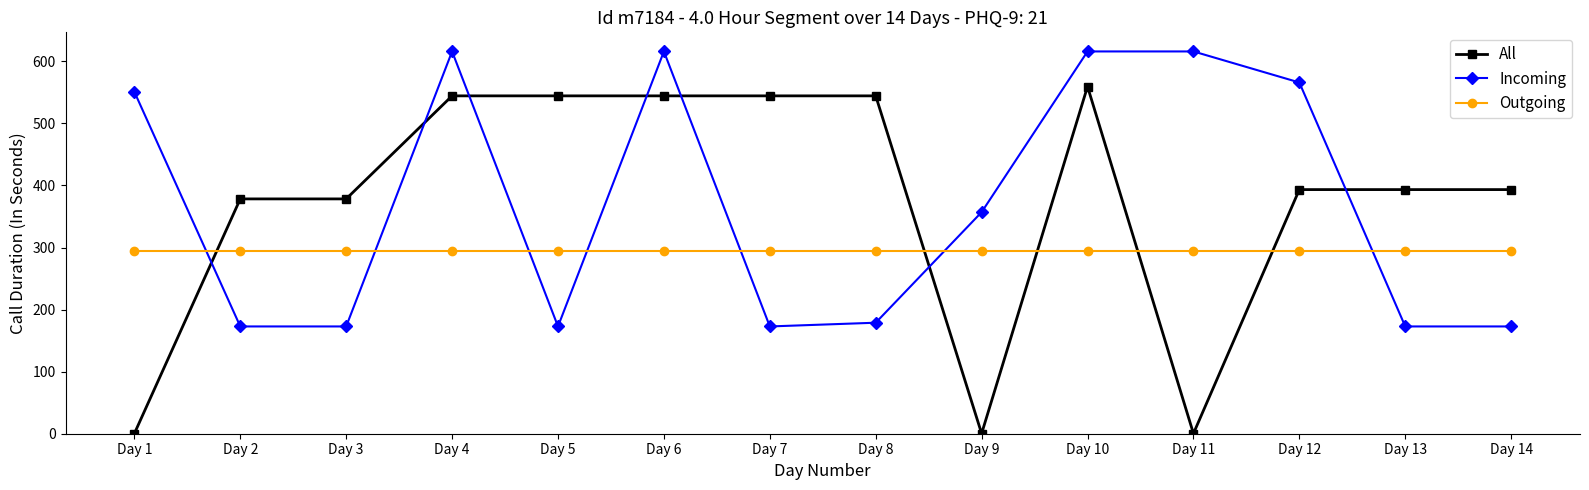

At Day 14, list the series in order from smallest to largest.

Incoming, Outgoing, All